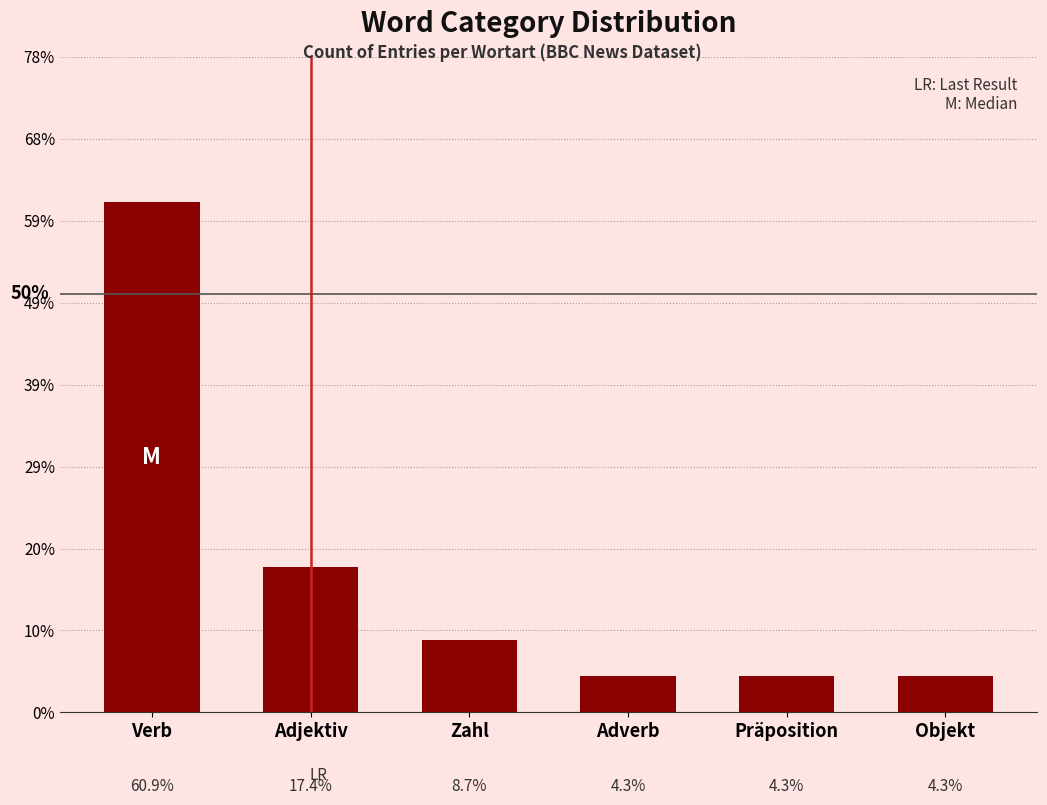

What is the value of the 2nd bar from the left?

4